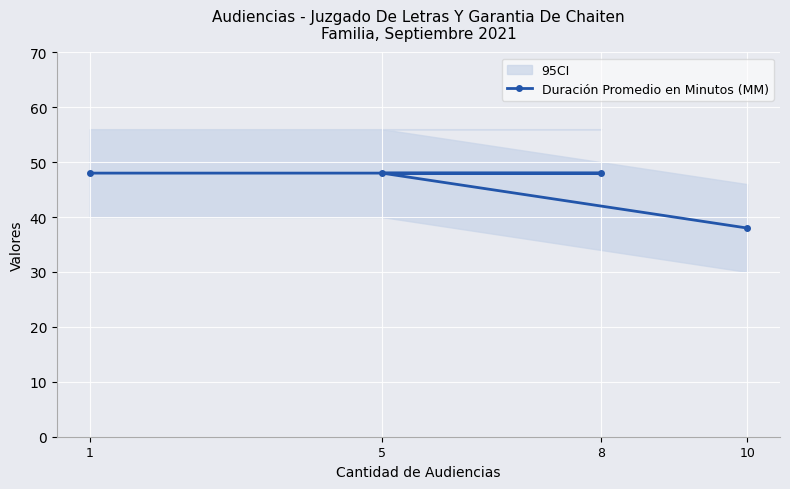

What is the maximum value shown in the chart?

48